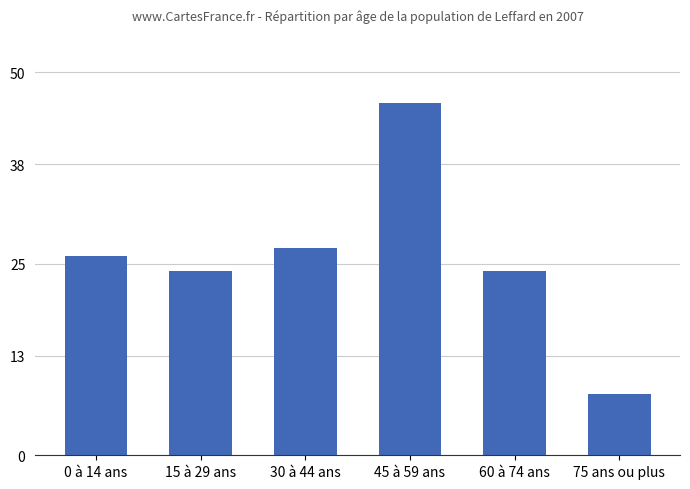

Where is the data nearest to the value 27?

30 à 44 ans